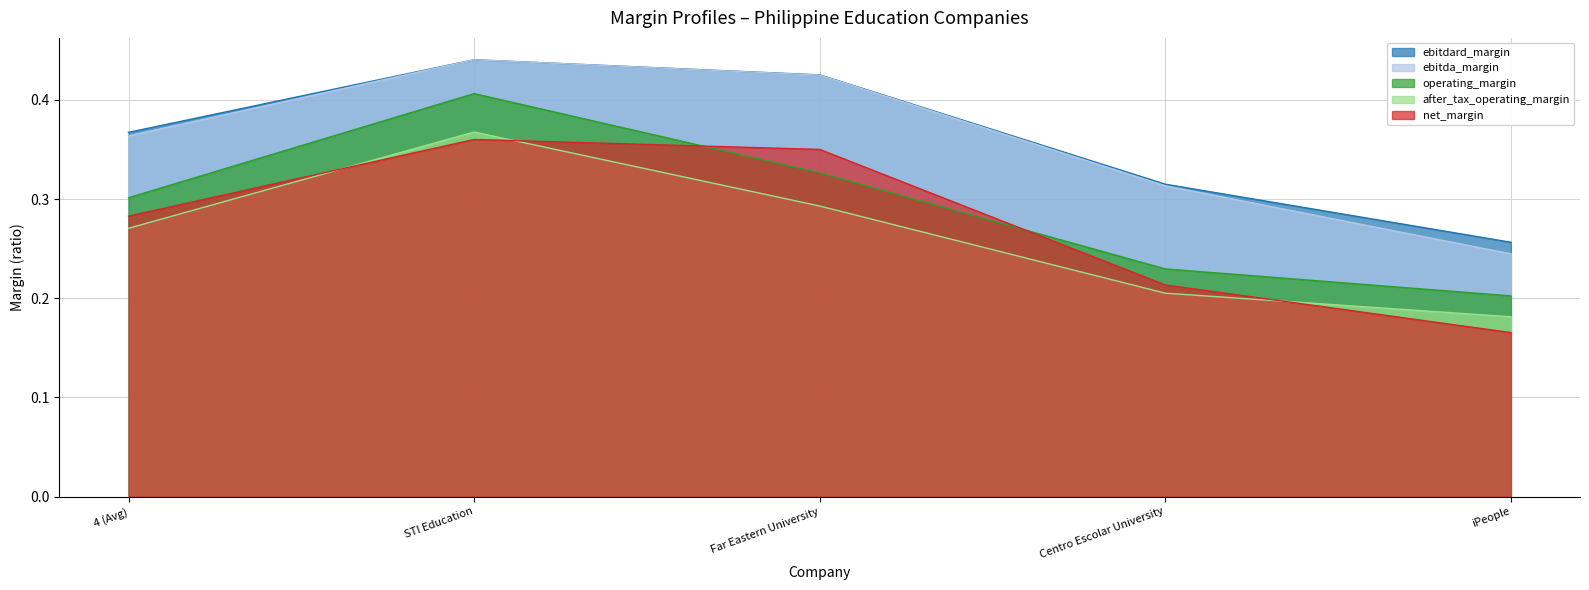

Reading right to left, transcribe all the data shown in this chart.

ebitdard_margin: iPeople=0.3	Centro Escolar University=0.3	Far Eastern University=0.4	STI Education=0.4	4 (Avg)=0.4
ebitda_margin: iPeople=0.2	Centro Escolar University=0.3	Far Eastern University=0.4	STI Education=0.4	4 (Avg)=0.4
operating_margin: iPeople=0.2	Centro Escolar University=0.2	Far Eastern University=0.3	STI Education=0.4	4 (Avg)=0.3
after_tax_operating_margin: iPeople=0.2	Centro Escolar University=0.2	Far Eastern University=0.3	STI Education=0.4	4 (Avg)=0.3
net_margin: iPeople=0.2	Centro Escolar University=0.2	Far Eastern University=0.4	STI Education=0.4	4 (Avg)=0.3